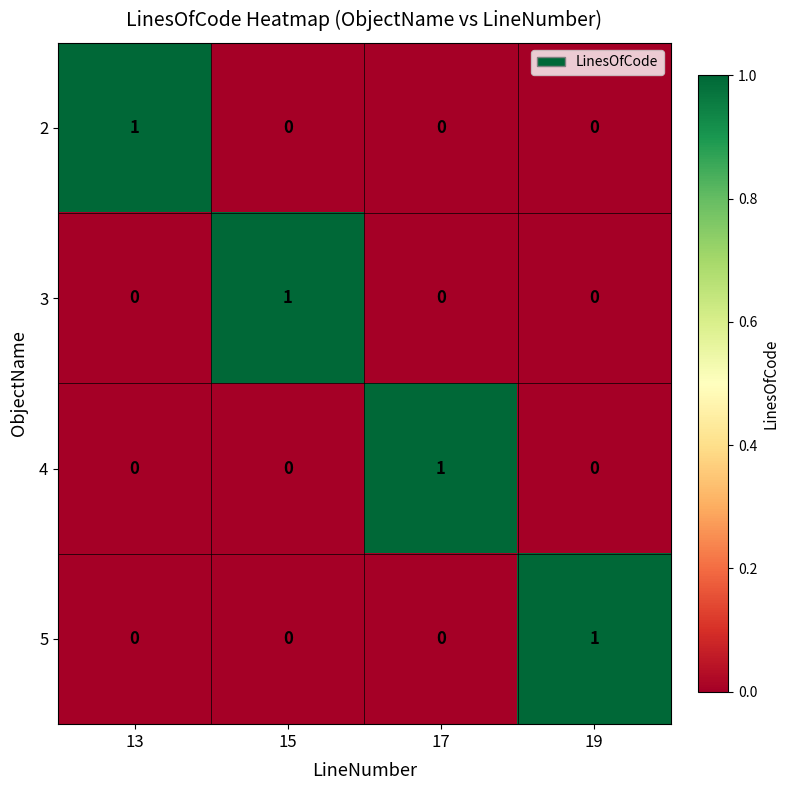

Count the number of categories in the chart.

4